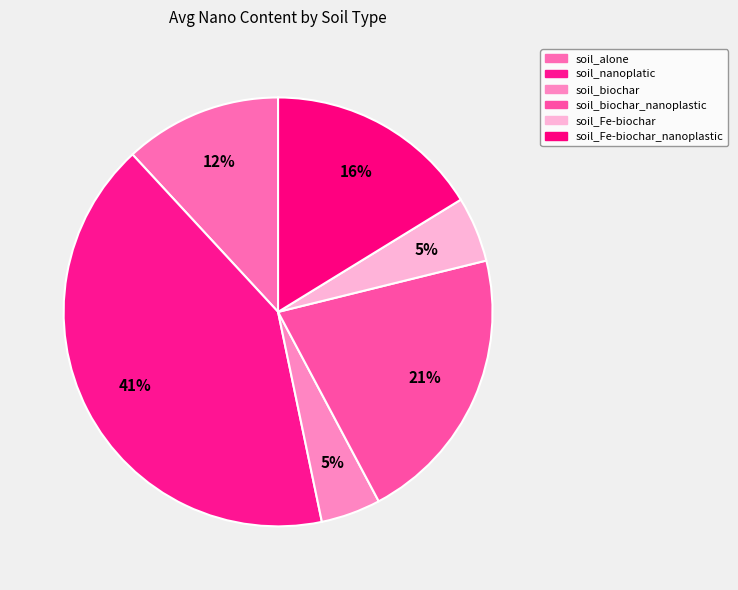

Rank the categories by value from lowest to highest.

soil_biochar, soil_Fe-biochar, soil_alone, soil_Fe-biochar_nanoplastic, soil_biochar_nanoplastic, soil_nanoplatic